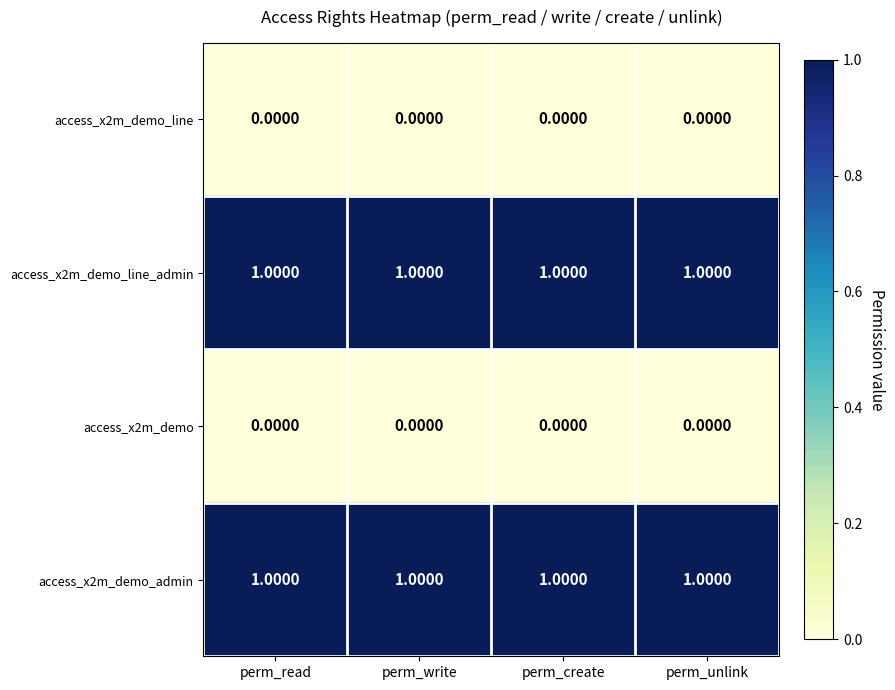

Reading right to left, extract all data points from this chart.

access_x2m_demo_line: perm_unlink=0	perm_create=0	perm_write=0	perm_read=0
access_x2m_demo_line_admin: perm_unlink=1	perm_create=1	perm_write=1	perm_read=1
access_x2m_demo: perm_unlink=0	perm_create=0	perm_write=0	perm_read=0
access_x2m_demo_admin: perm_unlink=1	perm_create=1	perm_write=1	perm_read=1